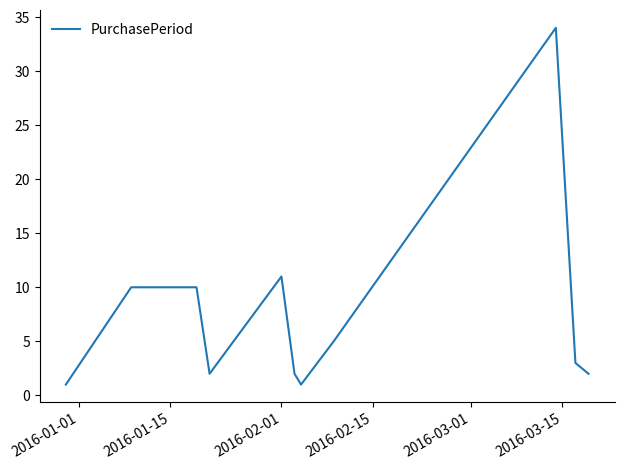

What is the maximum value shown in the chart?

34